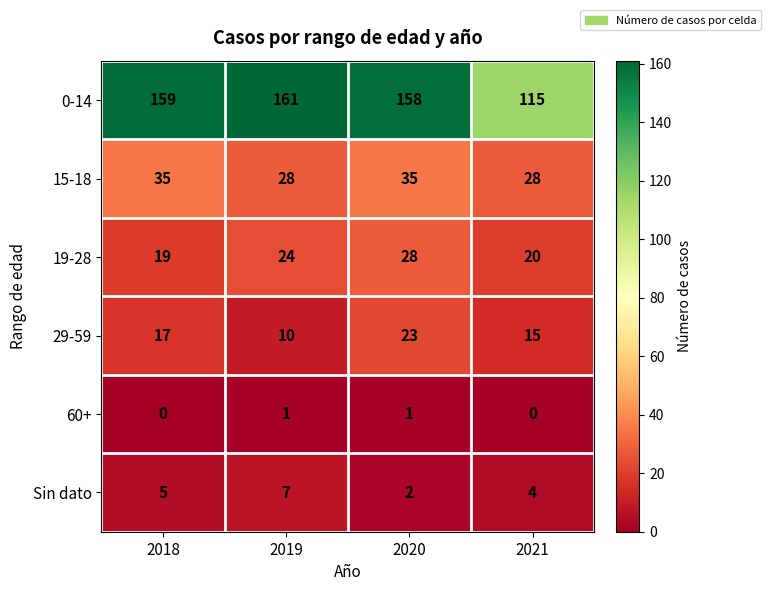

At which category is the sum across all series the highest?

2020